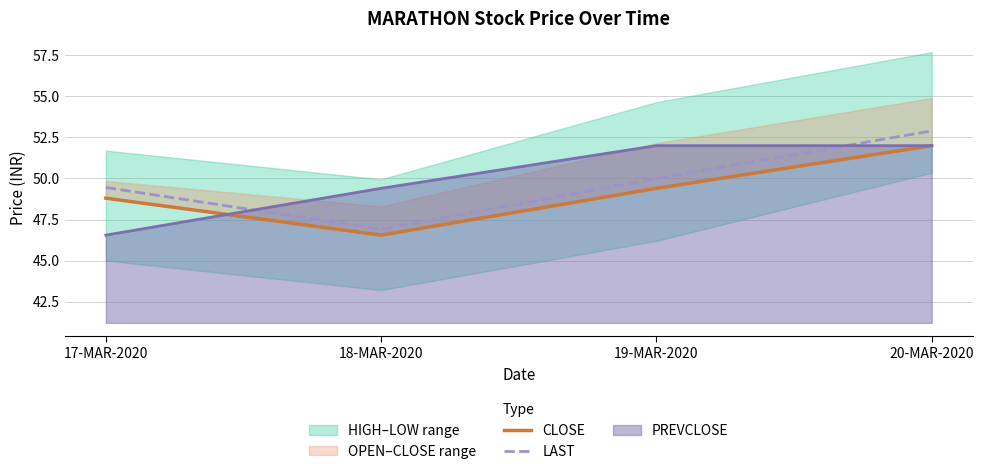

What is the lowest value of the LAST series?

46.9